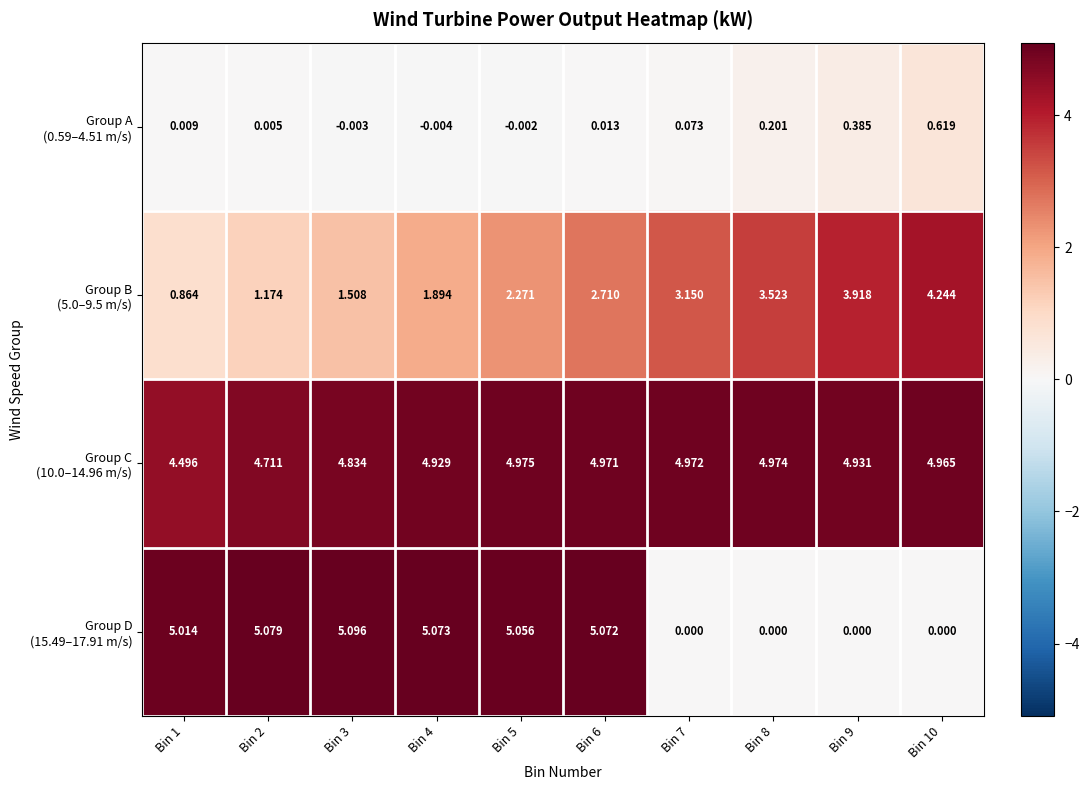

What is the total value across all series at Bin 5?

12.3